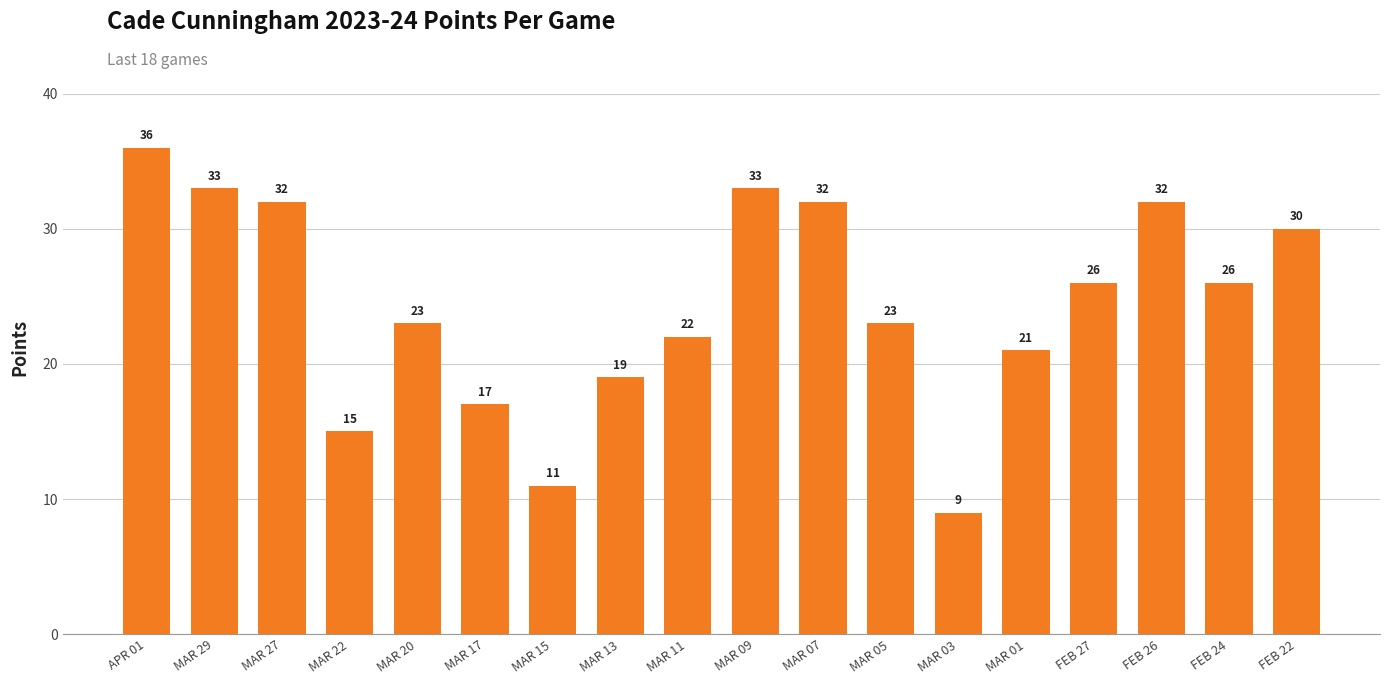

Approximately how many times larger is the value at FEB 22 compared to MAR 01?

1.4